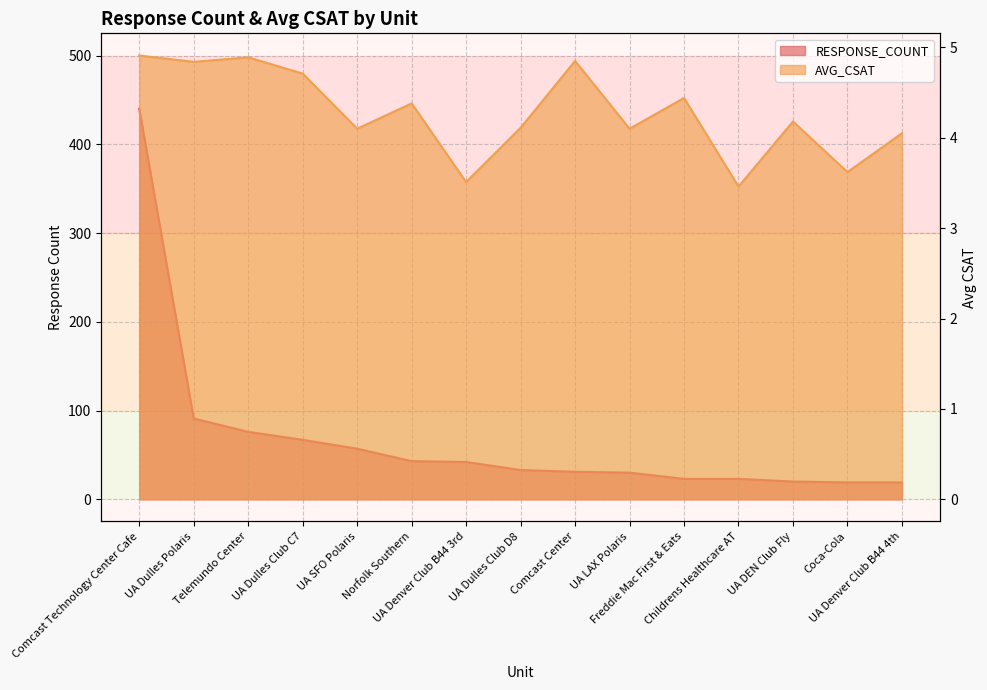

In AVG_CSAT, how many points are higher than both neighbors (excluding endpoints)?

5